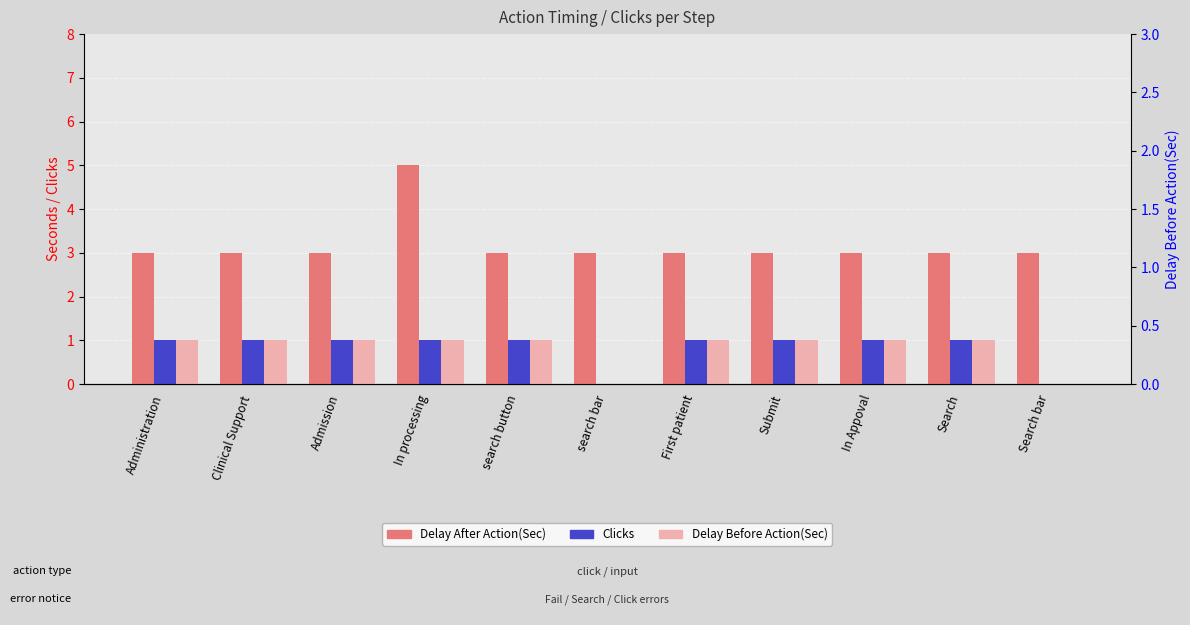

What is the label of the 7th bar from the left?

First patient